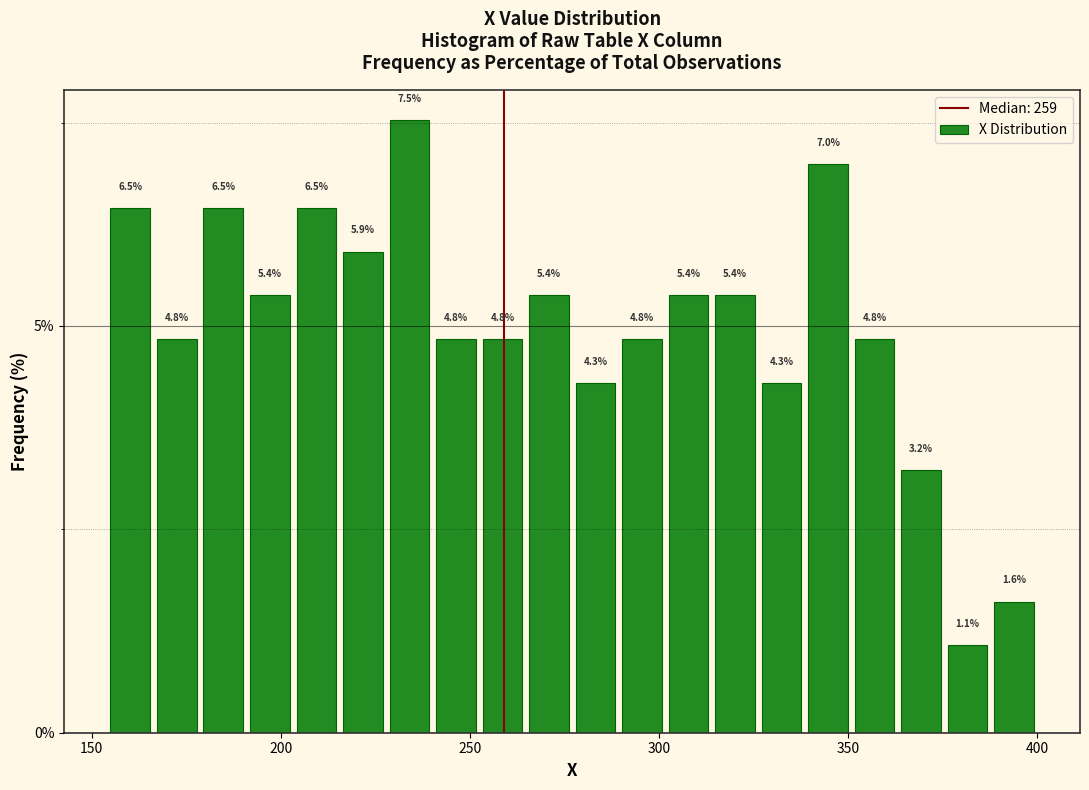

Around what value on the x-axis is the tallest bar? Give the approximate position of its centre, as read against the axis.

235